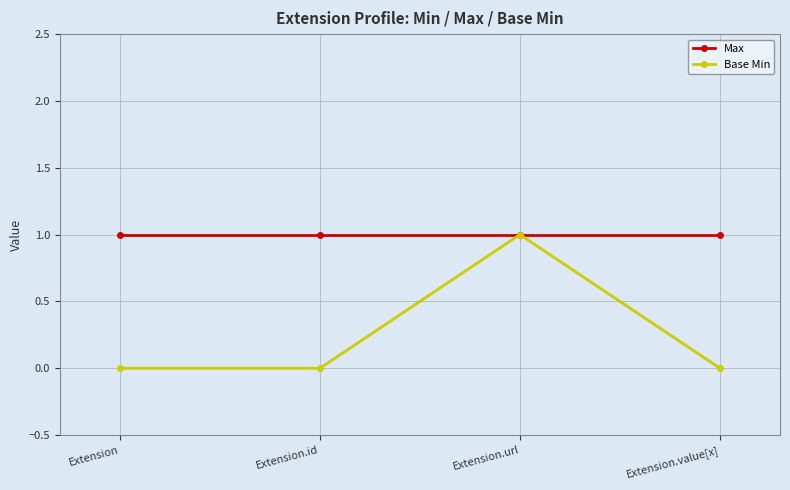

At Extension.value[x], list the series in order from smallest to largest.

Base Min, Max